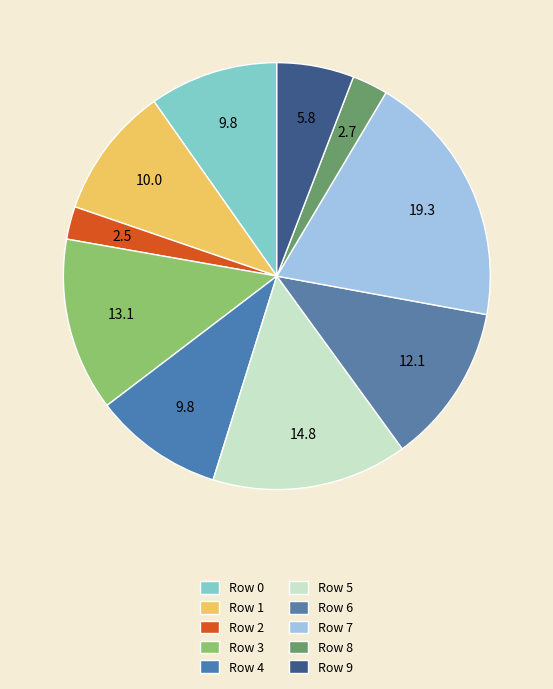

Rank the categories by value from lowest to highest.

Row 2, Row 8, Row 9, Row 0, Row 4, Row 1, Row 6, Row 3, Row 5, Row 7